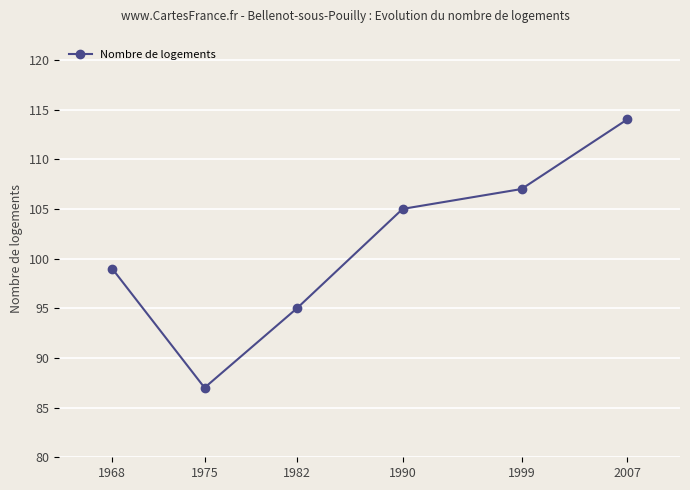

At which category does the data reach its first local valley?

1975